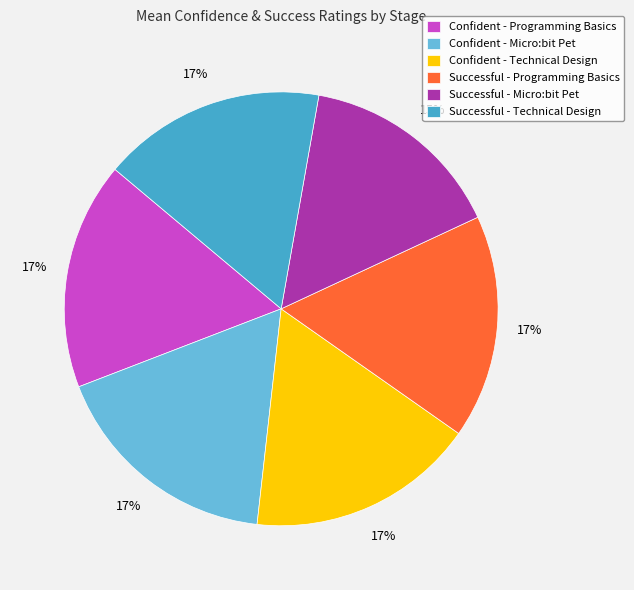

Is the sum of Confident - Programming Basics and Successful - Micro:bit Pet greater than half?

No